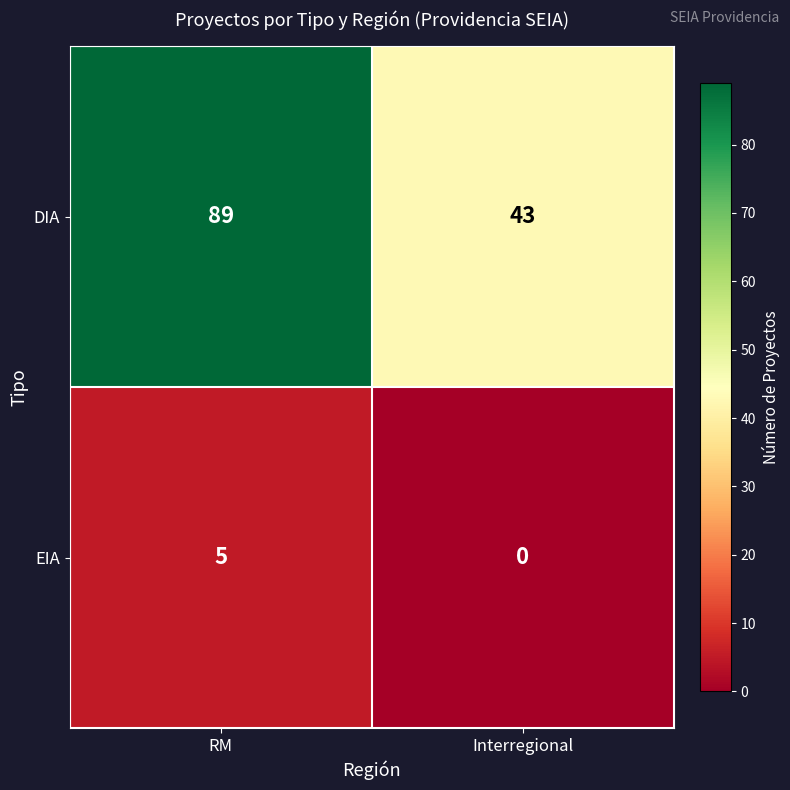

At which category is the sum across all series the highest?

RM